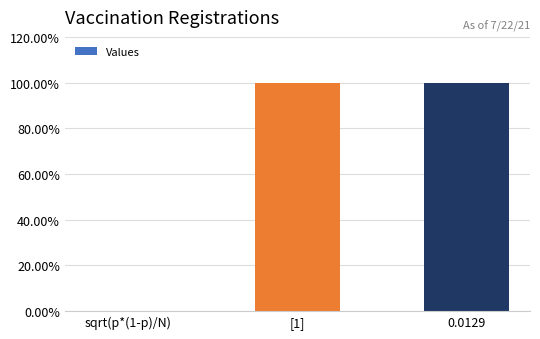

What is the change in value from sqrt(p*(1-p)/N) to [1]?

+1